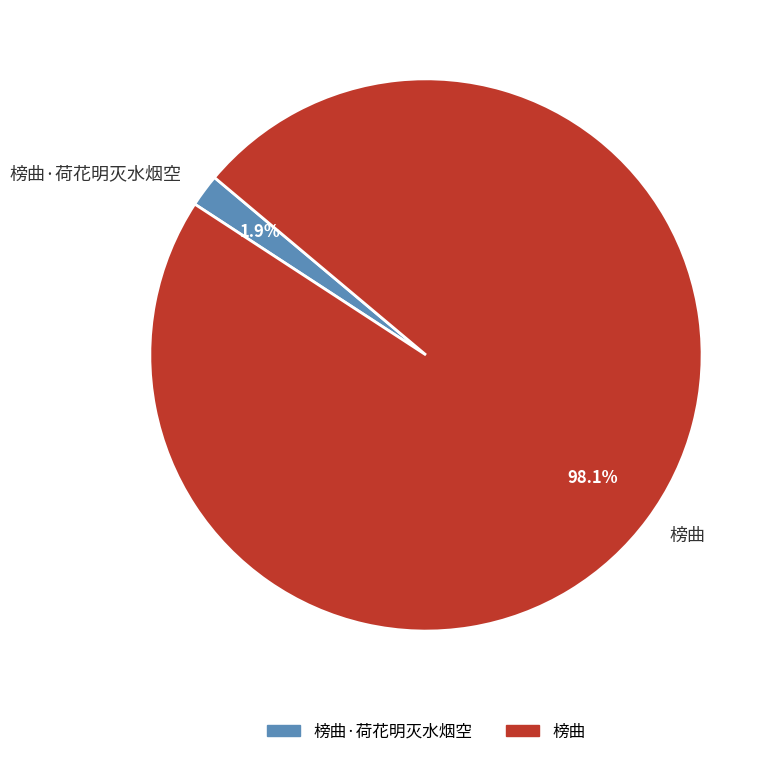

To the nearest percent, what is the difference between the largest and smallest slice percentages?

96%